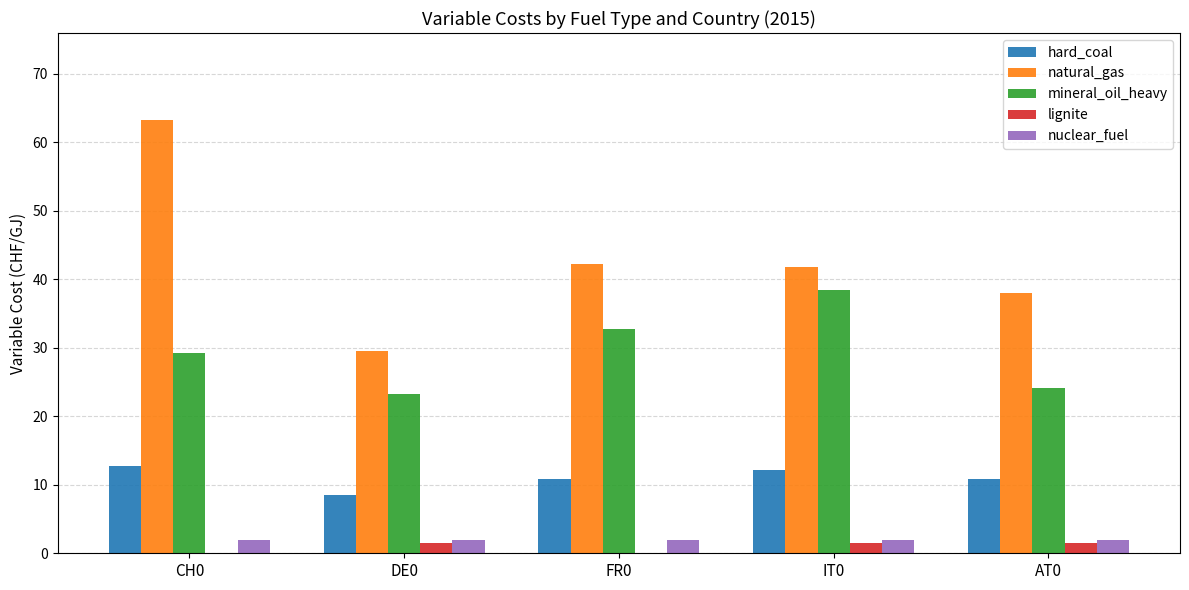

The natural_gas series shows 18.9 at DE0. True or false?

False